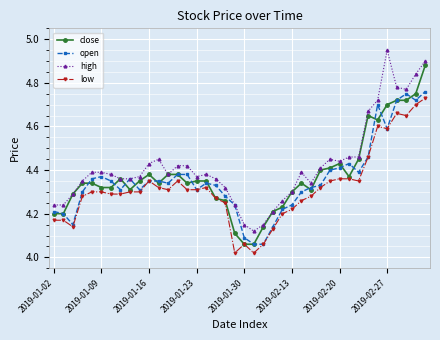

True or false: high and low intersect in this chart.

False